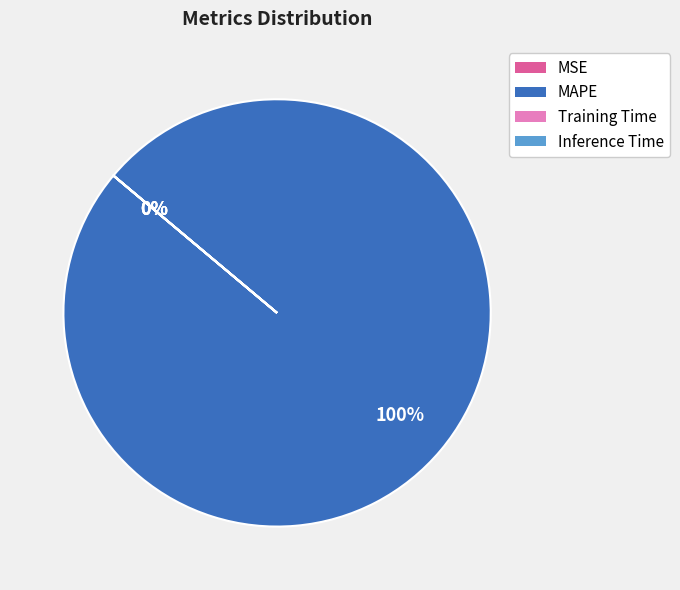

How many segments does this pie chart have?

4